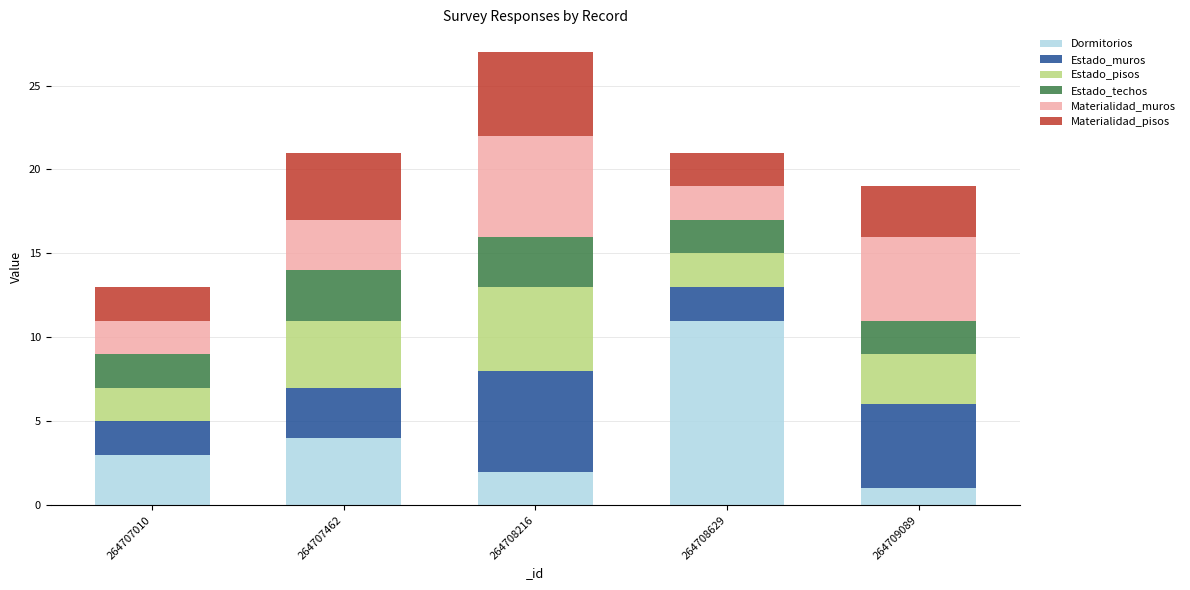

Which category has the lowest value in the Dormitorios series?

264709089